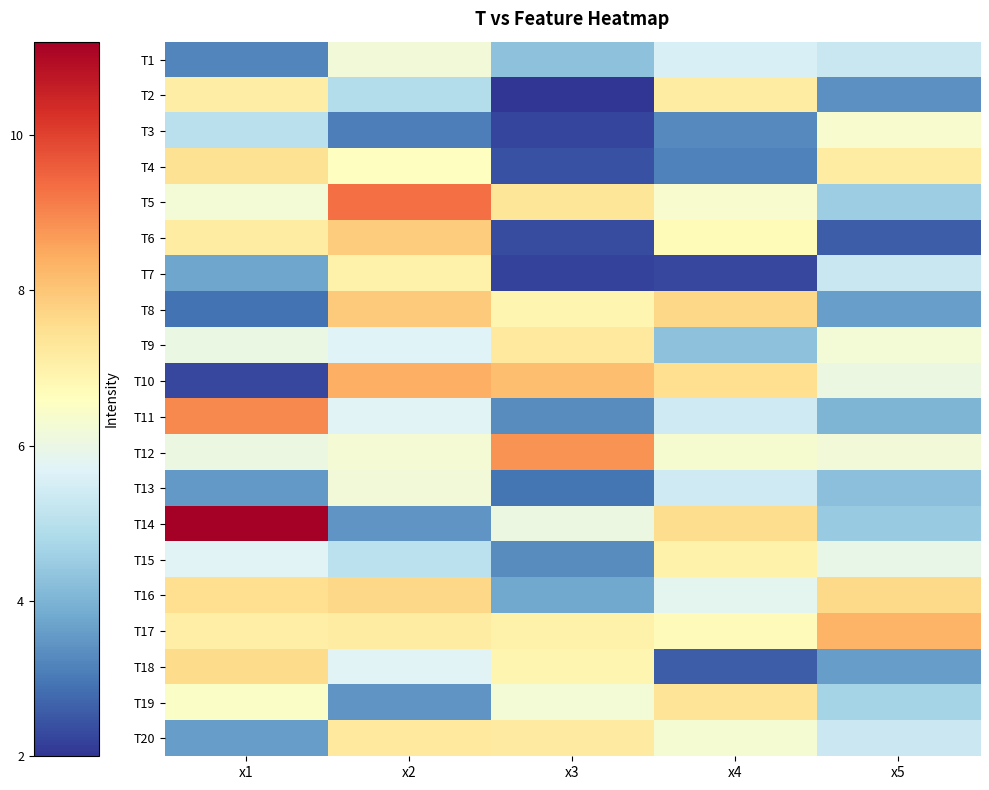

What is the difference between the highest and lowest values at x3?

6.8